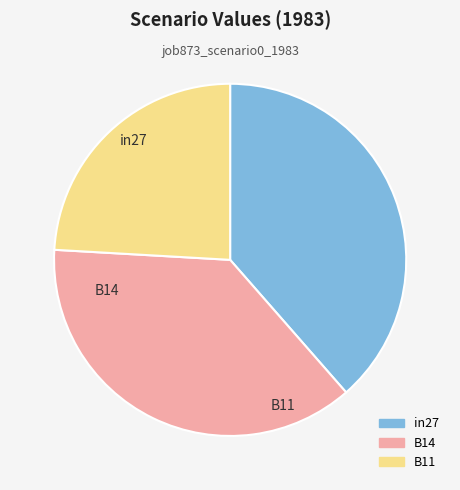

What percentage is the in27 slice, to the nearest percent?

39%